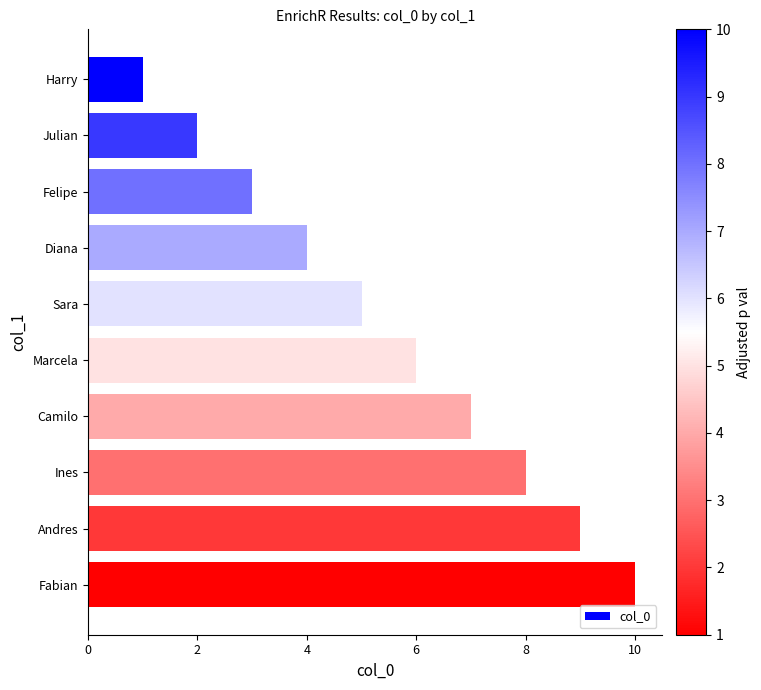

What position from the top is Felipe?

3